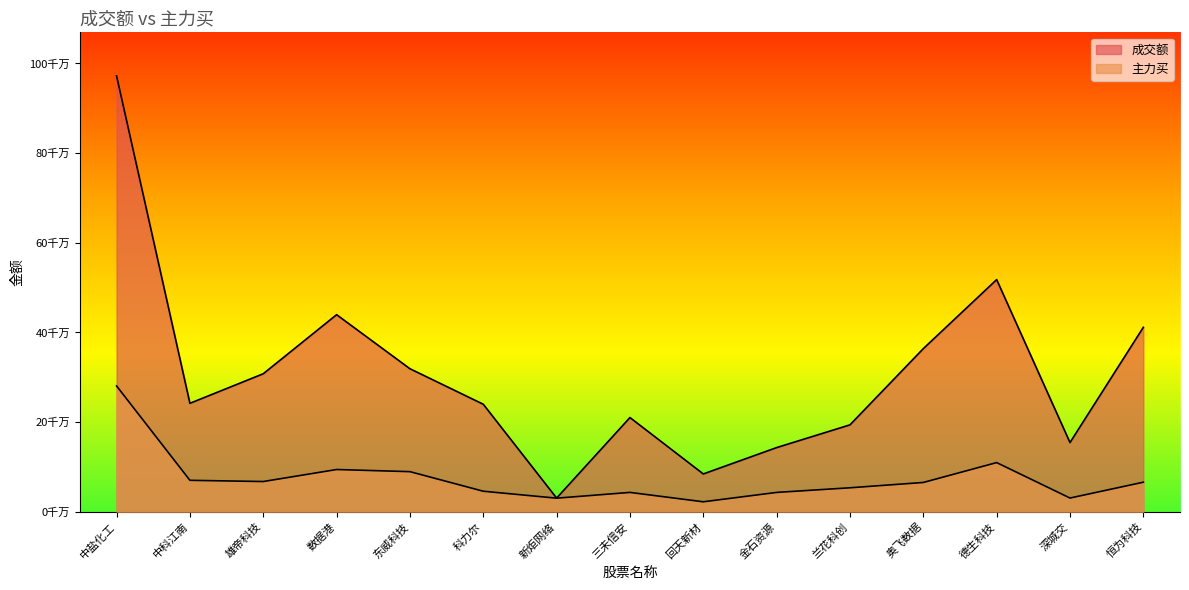

The 成交额 series shows 245361409 at 金石资源. True or false?

False